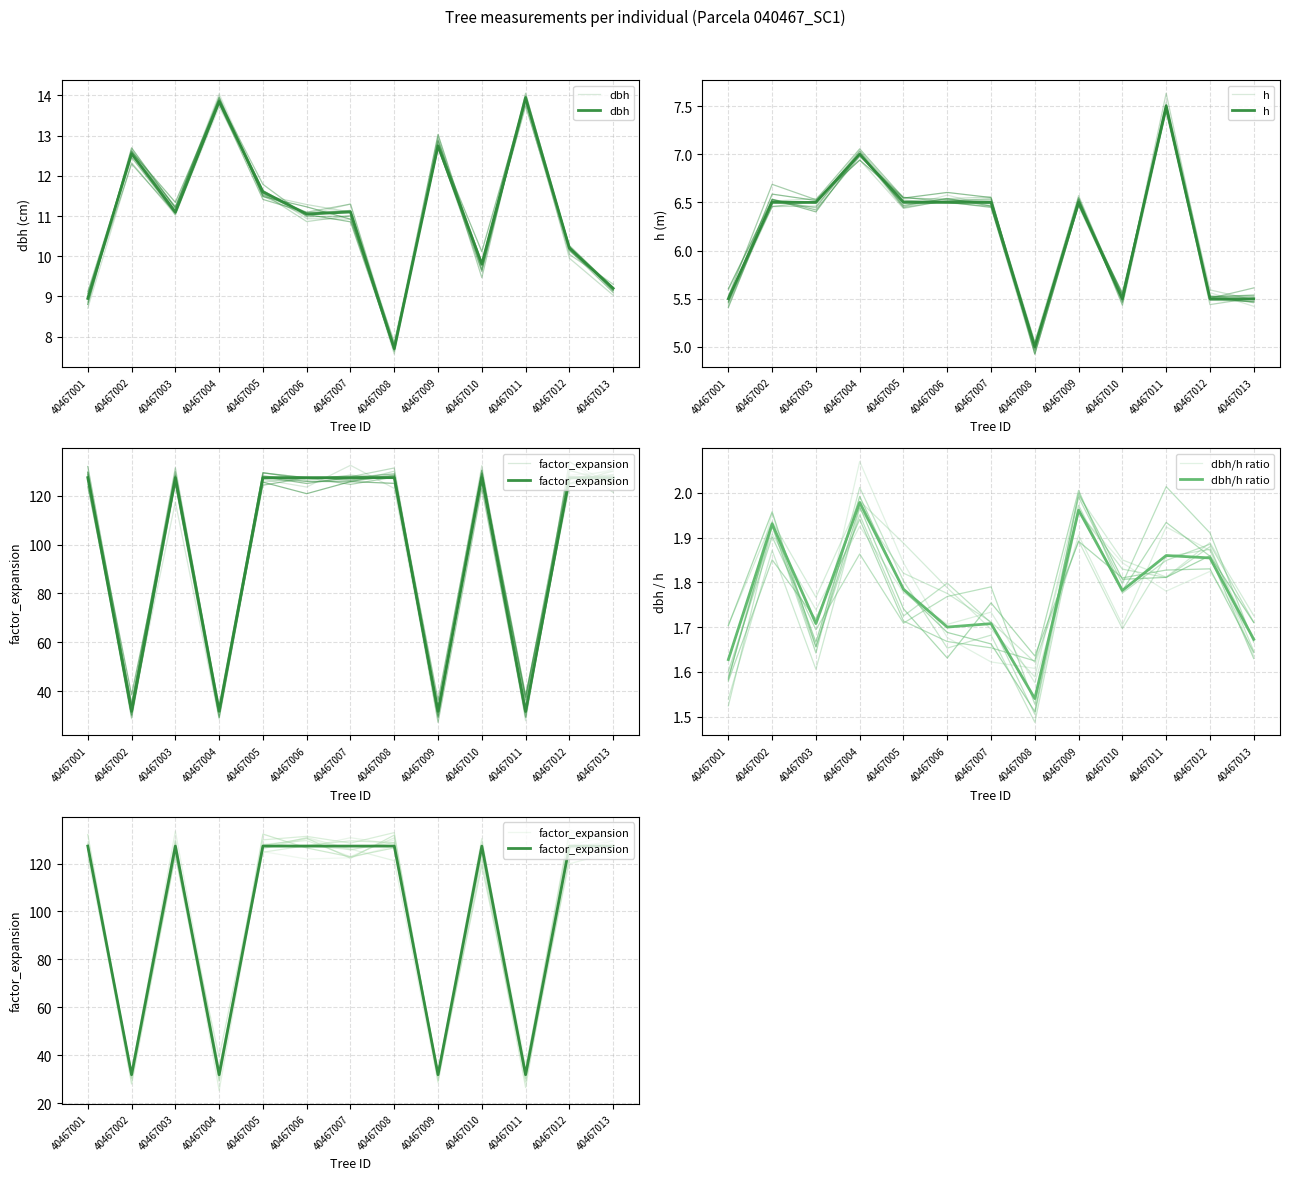

Is the value of factor_expansion at 40467005 greater than the value of dbh/h ratio at 40467006?

Yes